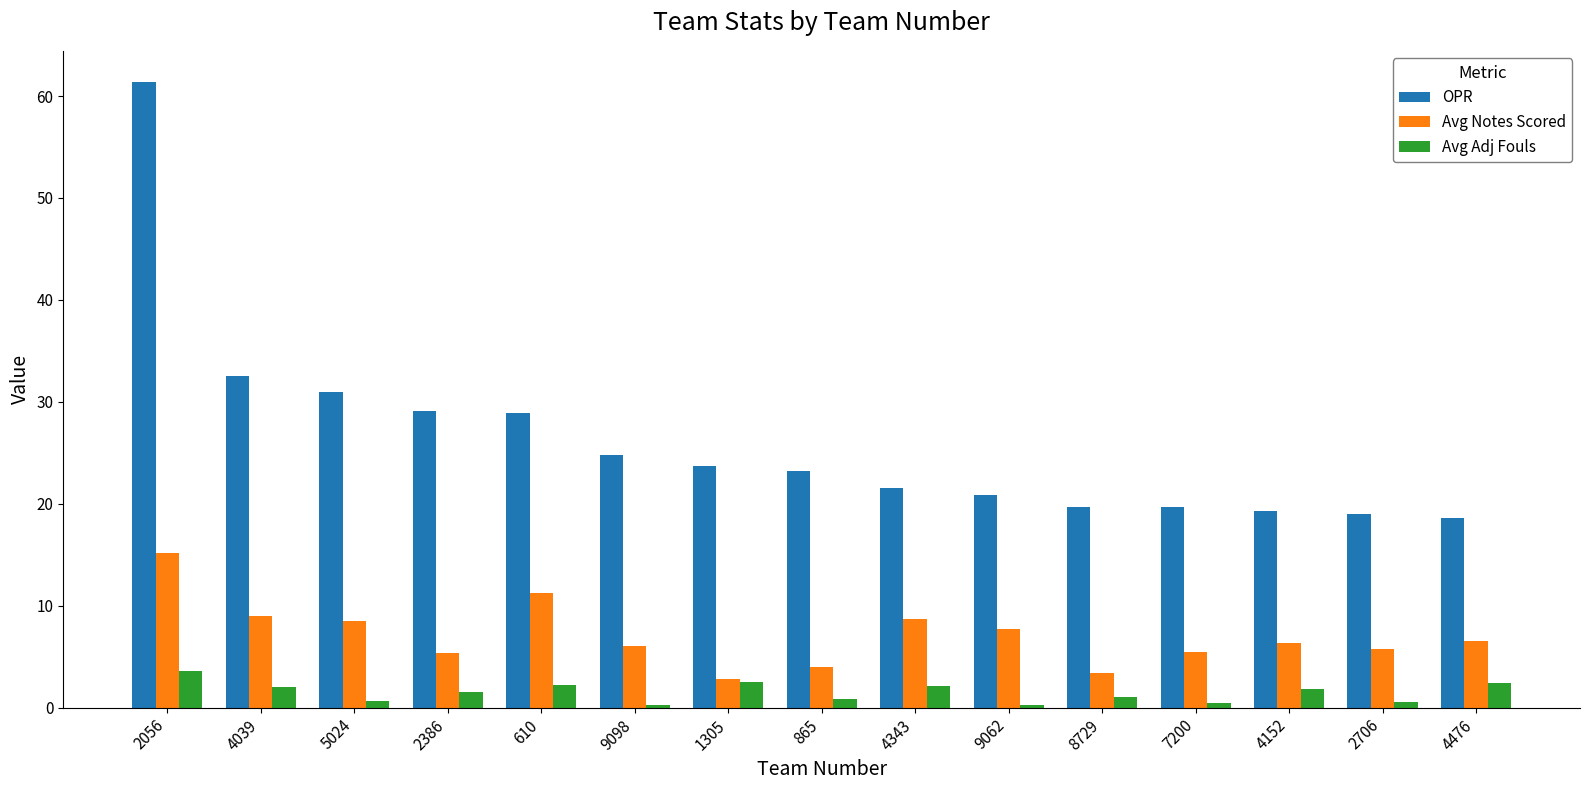

What is the spread (max minus min) of values at 4039?

30.6